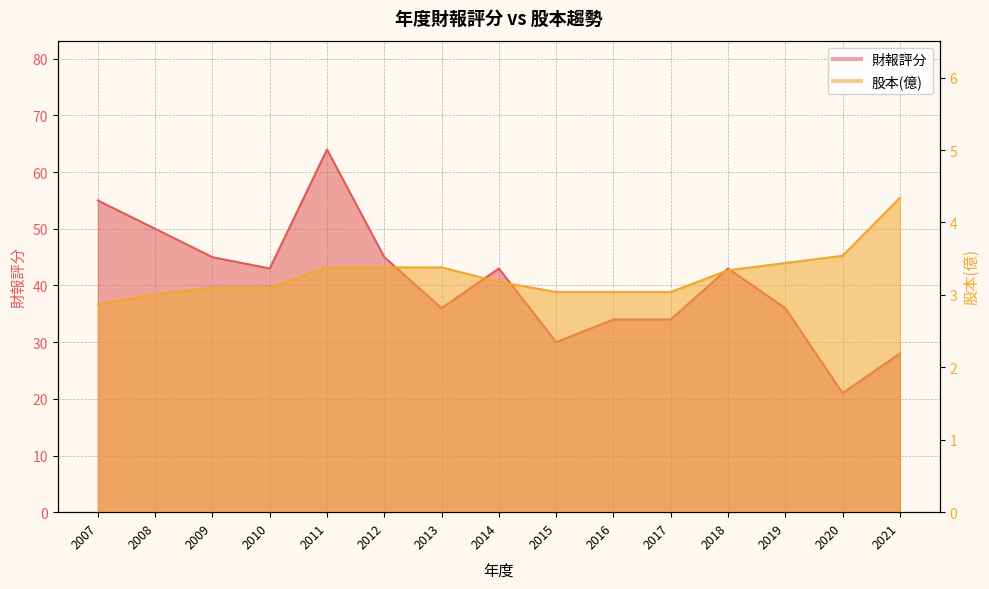

How many lines are shown in the chart?

2